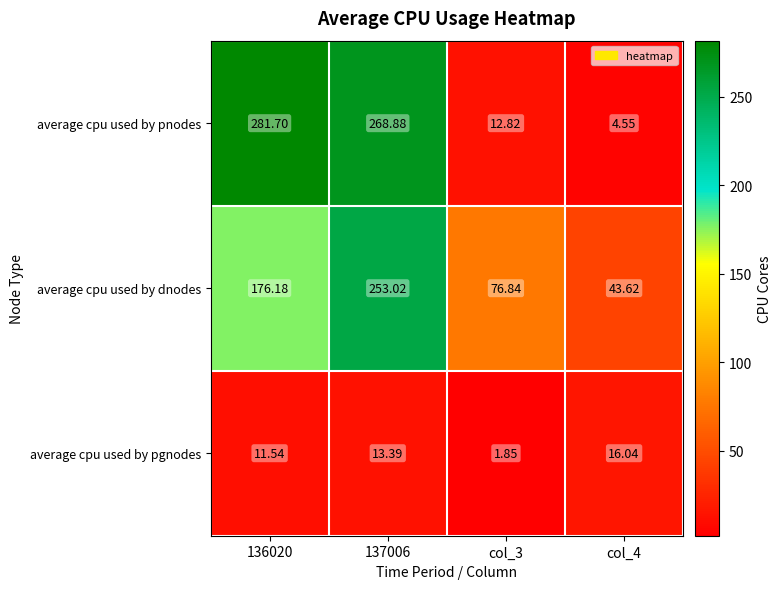

List the series in order of their peak value, lowest first.

average cpu used by pgnodes, average cpu used by dnodes, average cpu used by pnodes